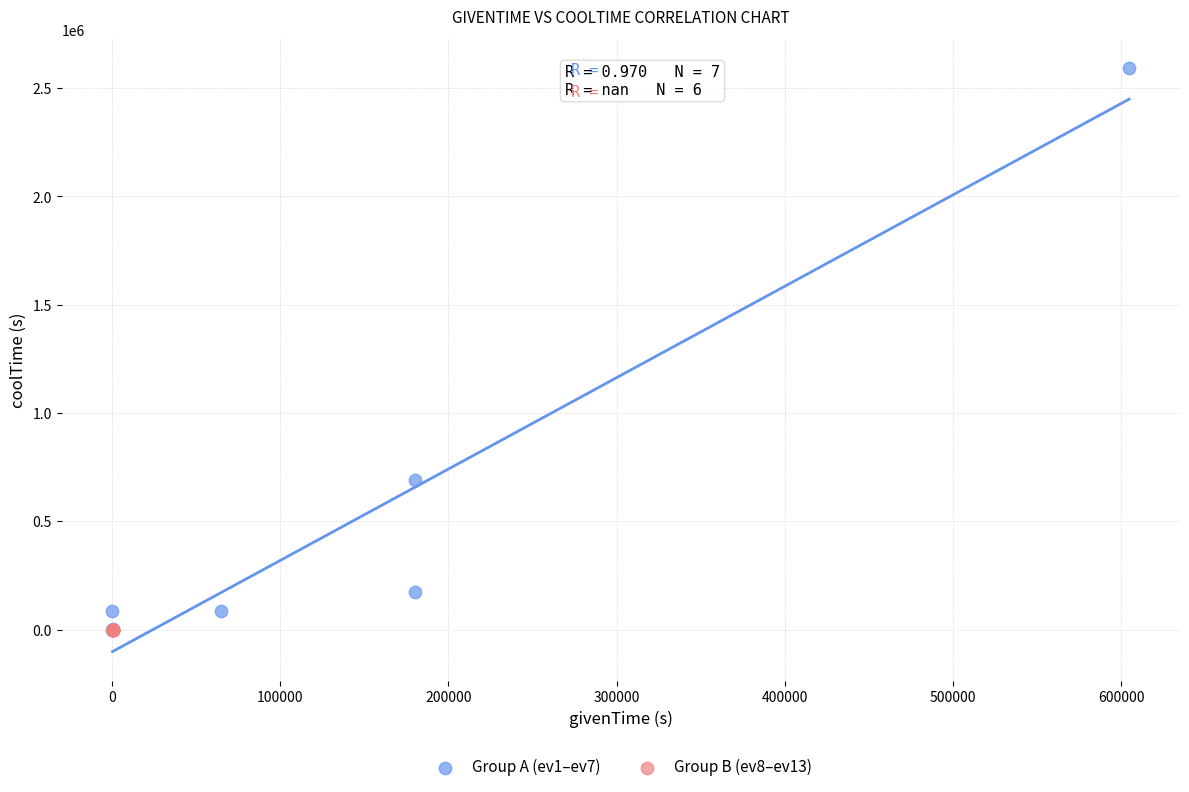

Which series contains the highest Y value?

Group A (ev1–ev7)